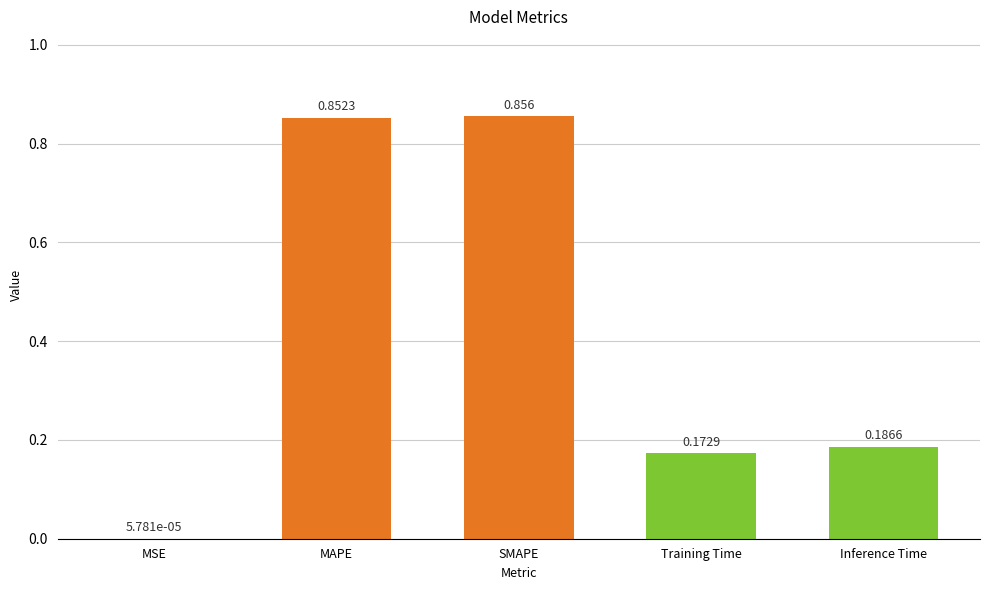

Which has a higher value, MAPE or Training Time?

MAPE